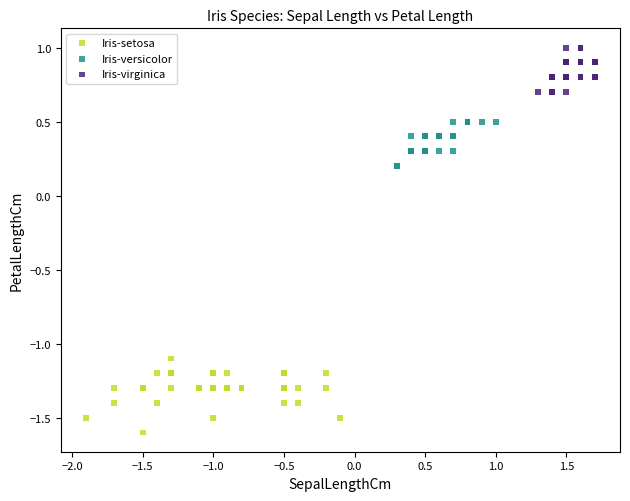

Which series reaches the maximum Y coordinate?

Iris-virginica